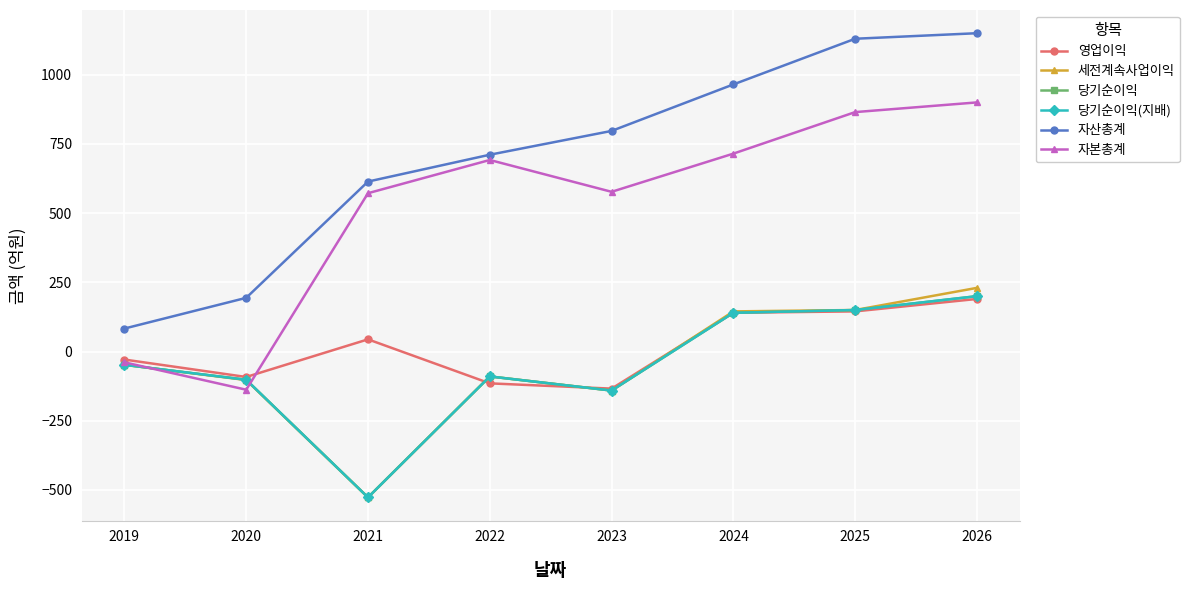

Which series changed the most between 2020 and 2022?

자본총계